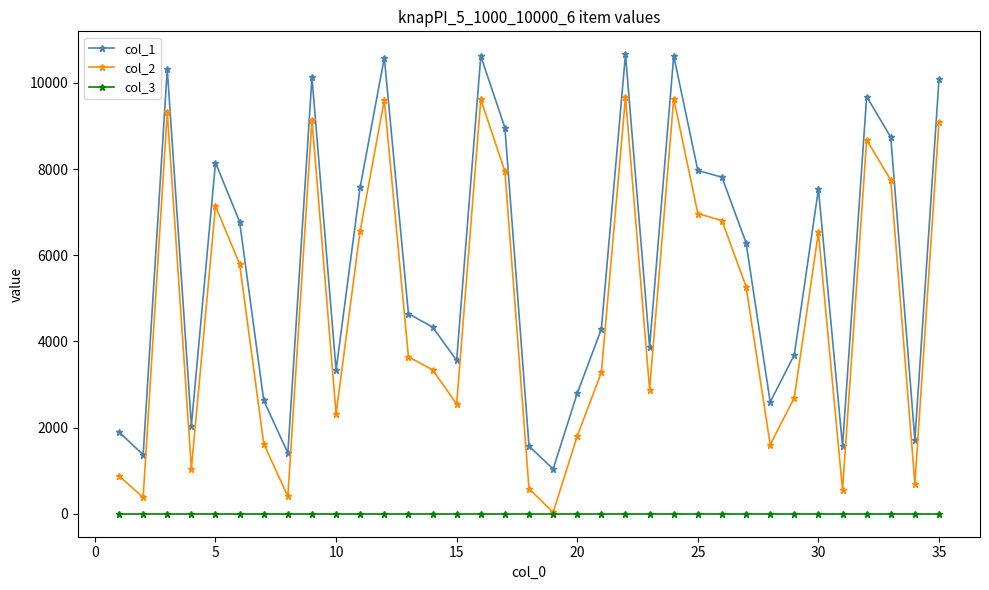

Rank the series by their maximum value, from highest to lowest.

col_1, col_2, col_3